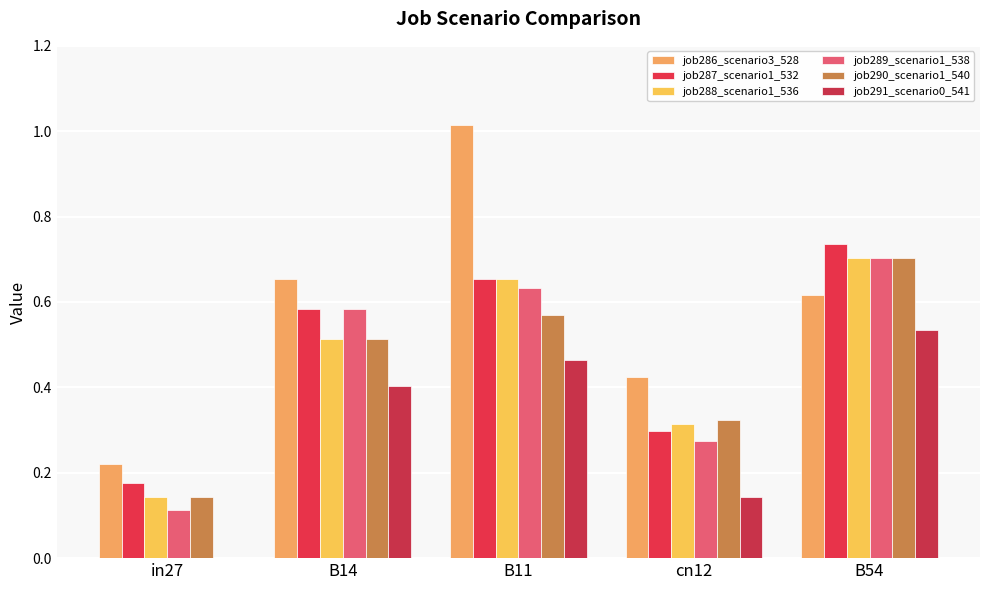

At which label is job289_scenario1_538 closest to 0?

in27